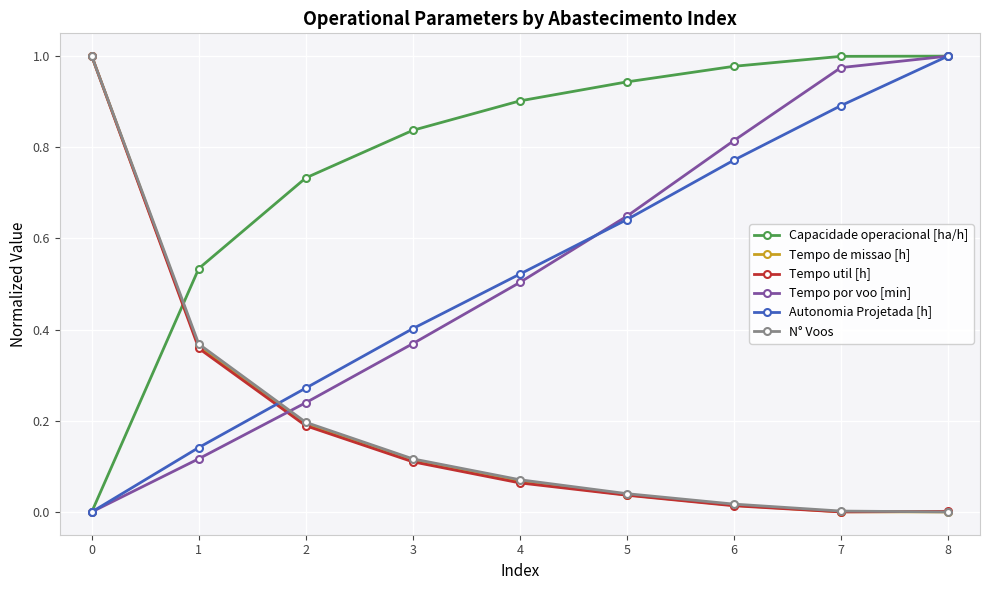

Count the number of categories in the chart.

9